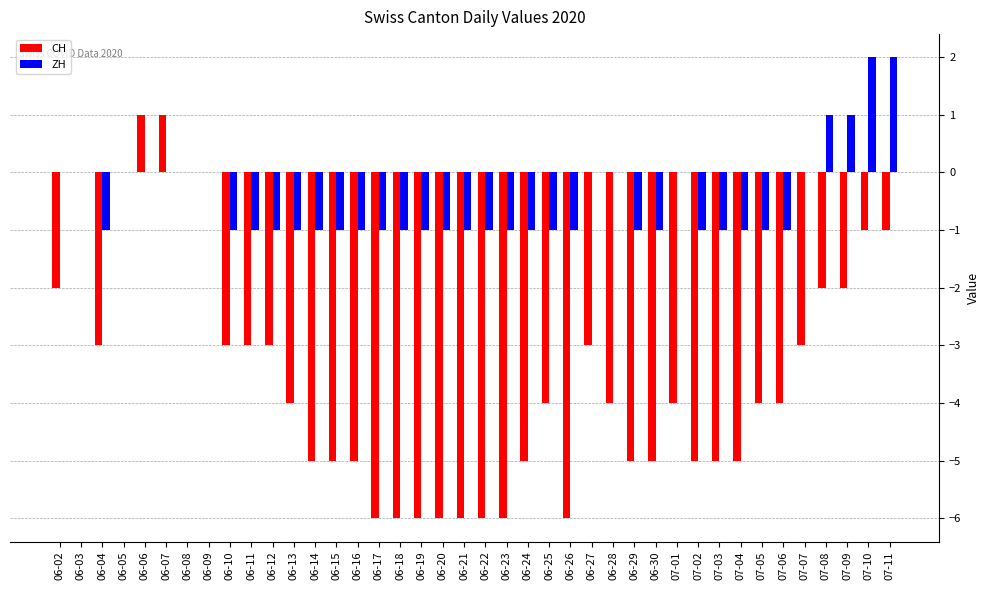

Which series has the largest total across all categories?

ZH